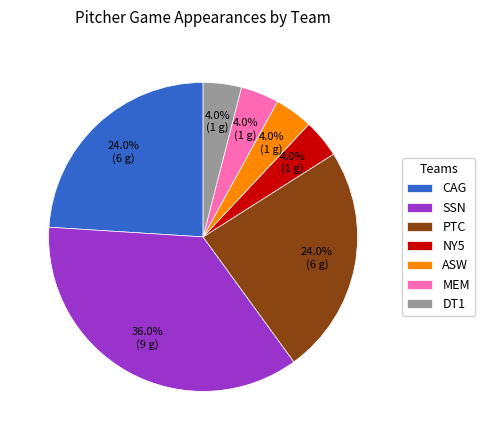

Which category has the biggest portion of the pie?

SSN